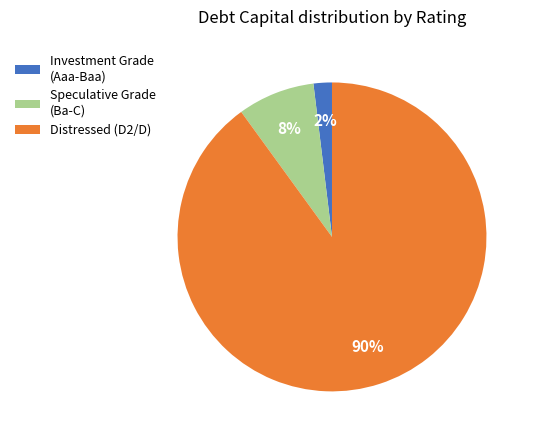

How many slices are in this pie chart?

3